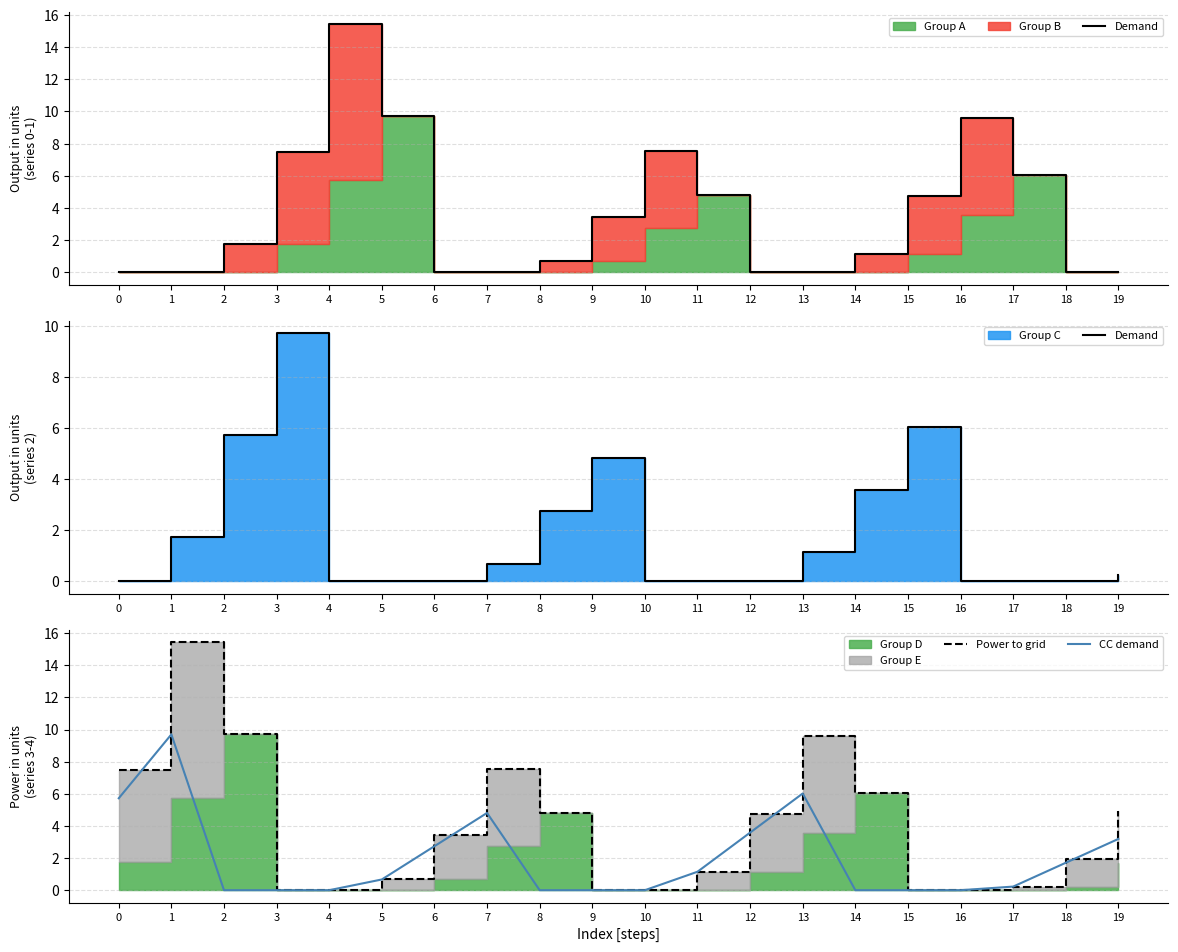

Reading left to right, list all the values displayed in this chart.

Demand: 0.0	1.7	5.7	9.7	0.0	0.0	0.0	0.7	2.7	4.8	0.0	0.0	0.0	1.1	3.6	6.0	0.0	0.0	0.0	0.2
Power to grid: 7.5	15.4	9.7	0.0	0.0	0.7	3.4	7.5	4.8	0.0	0.0	1.1	4.7	9.6	6.0	0.0	0.0	0.2	1.9	4.9
CC demand: 5.7	9.7	0.0	0.0	0.0	0.7	2.7	4.8	0.0	0.0	0.0	1.1	3.6	6.0	0.0	0.0	0.0	0.2	1.7	3.2